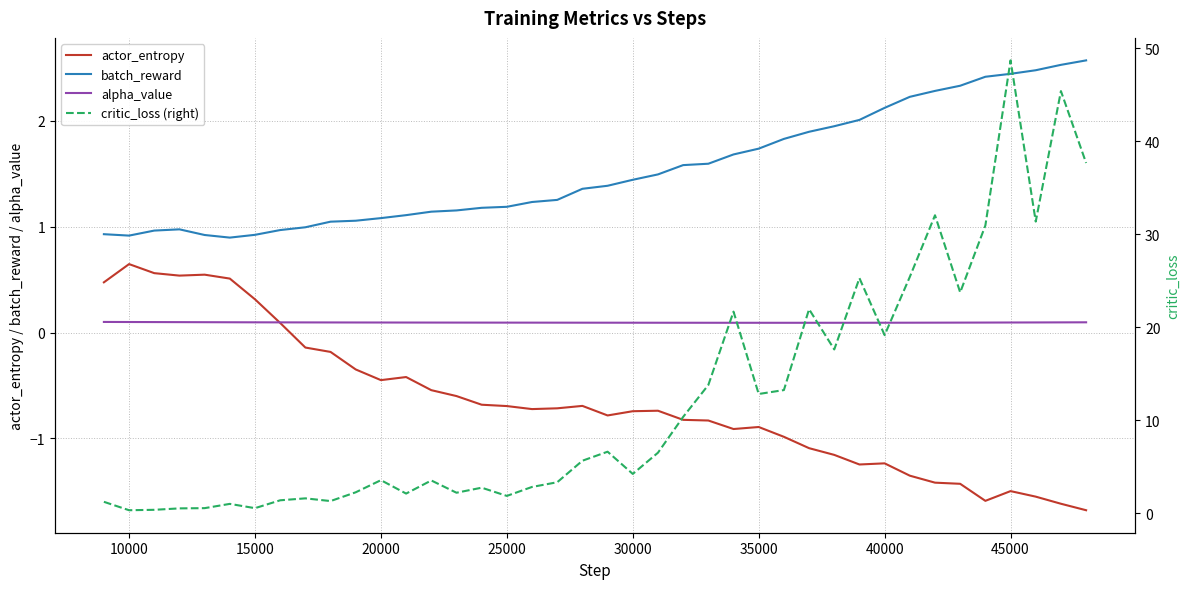

True or false: alpha_value has a value of 0.1 at 30000.

True